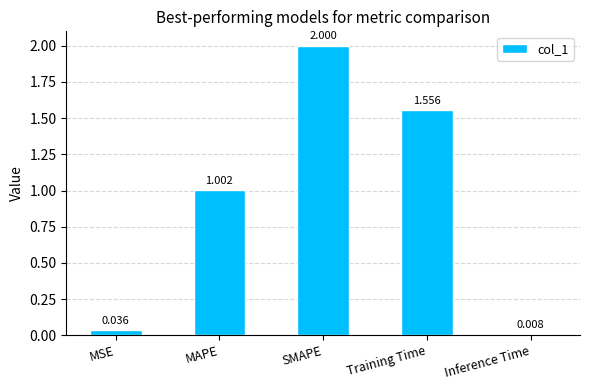

Where does the data first go above 1?

MAPE